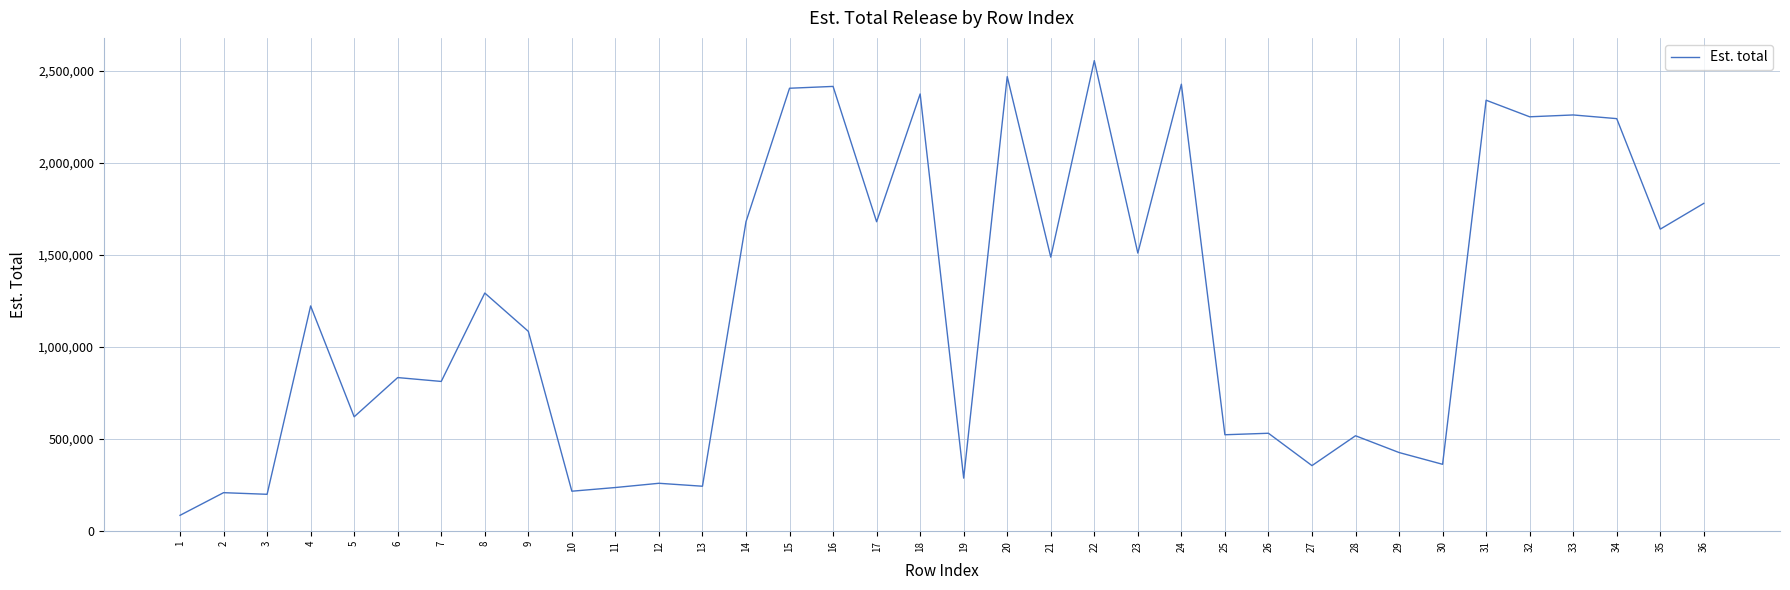

What is the difference between the maximum and minimum values?

2469000